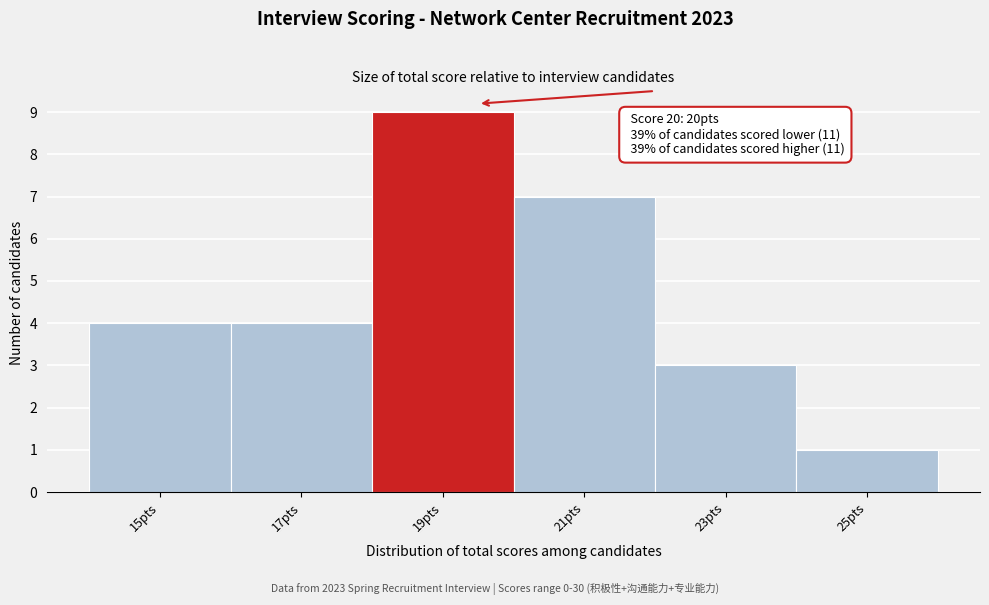

Reading right to left, list all the values displayed in this chart.

1	3	7	9	4	4